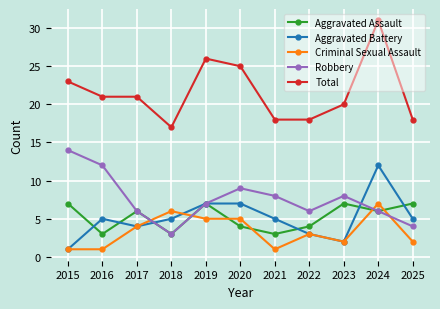

Reading right to left, what are all the values shown in this chart?

Aggravated Assault: 2025=7	2024=6	2023=7	2022=4	2021=3	2020=4	2019=7	2018=3	2017=6	2016=3	2015=7
Aggravated Battery: 2025=5	2024=12	2023=2	2022=3	2021=5	2020=7	2019=7	2018=5	2017=4	2016=5	2015=1
Criminal Sexual Assault: 2025=2	2024=7	2023=2	2022=3	2021=1	2020=5	2019=5	2018=6	2017=4	2016=1	2015=1
Robbery: 2025=4	2024=6	2023=8	2022=6	2021=8	2020=9	2019=7	2018=3	2017=6	2016=12	2015=14
Total: 2025=18	2024=31	2023=20	2022=18	2021=18	2020=25	2019=26	2018=17	2017=21	2016=21	2015=23